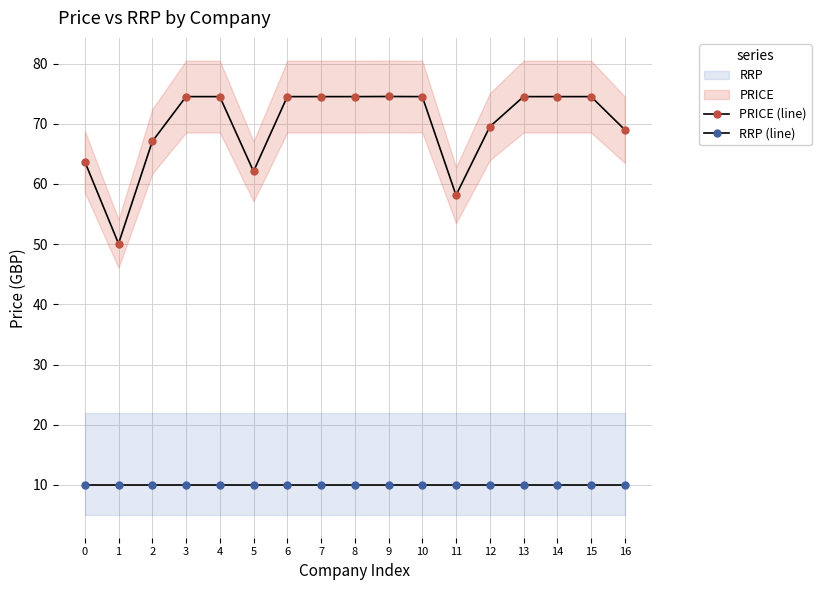

Reading left to right, extract all data points from this chart.

PRICE (line): 0=63.7	1=50.1	2=67.0	3=74.5	4=74.5	5=62.1	6=74.5	7=74.5	8=74.5	9=74.5	10=74.5	11=58.1	12=69.5	13=74.5	14=74.5	15=74.5	16=69.0
RRP (line): 0=10.0	1=10.0	2=10.0	3=10.0	4=10.0	5=10.0	6=10.0	7=10.0	8=10.0	9=10.0	10=10.0	11=10.0	12=10.0	13=10.0	14=10.0	15=10.0	16=10.0